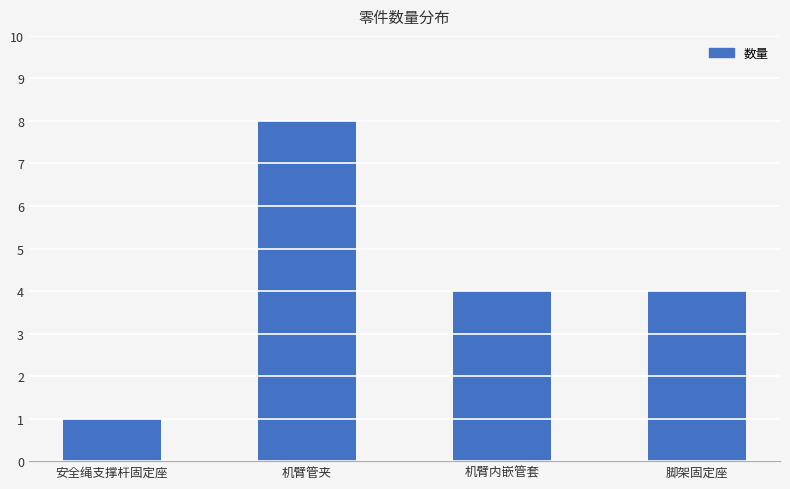

What is the label of the 1st bar from the right?

脚架固定座